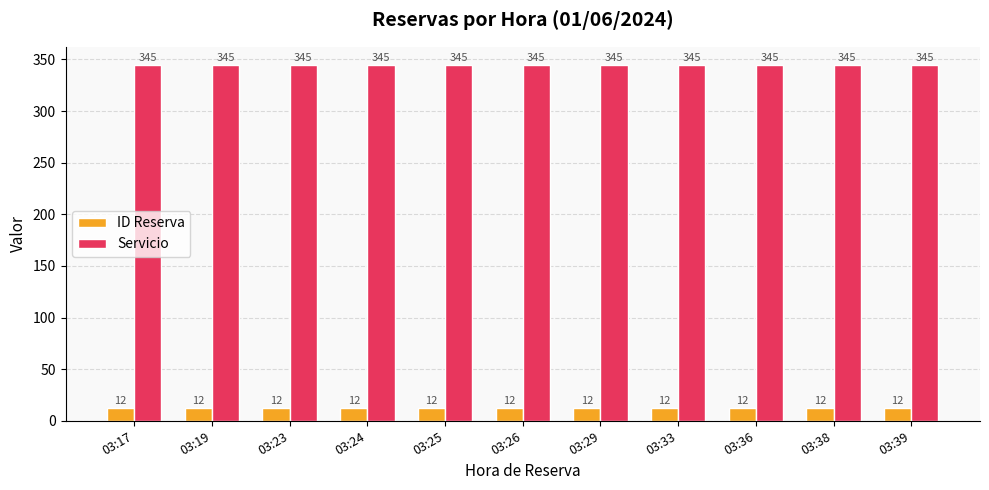

What is the difference between the highest and lowest values at 03:36?

333